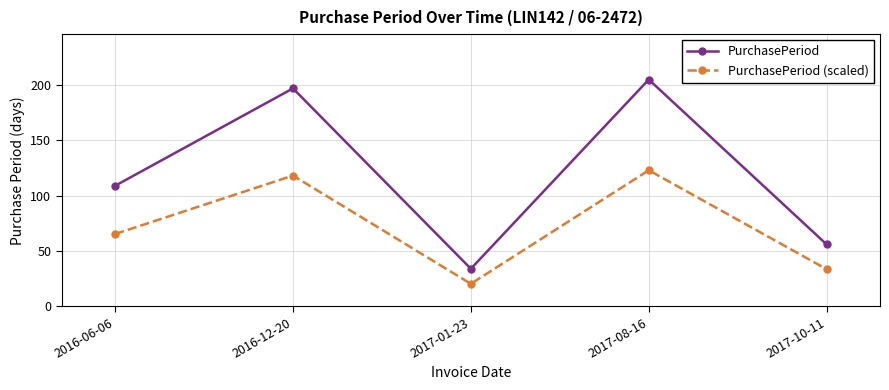

Reading right to left, transcribe all the data shown in this chart.

PurchasePeriod: 2017-10-11=56.0	2017-08-16=205.0	2017-01-23=34.0	2016-12-20=197.0	2016-06-06=109.0
PurchasePeriod (scaled): 2017-10-11=33.6	2017-08-16=123.0	2017-01-23=20.4	2016-12-20=118.2	2016-06-06=65.4